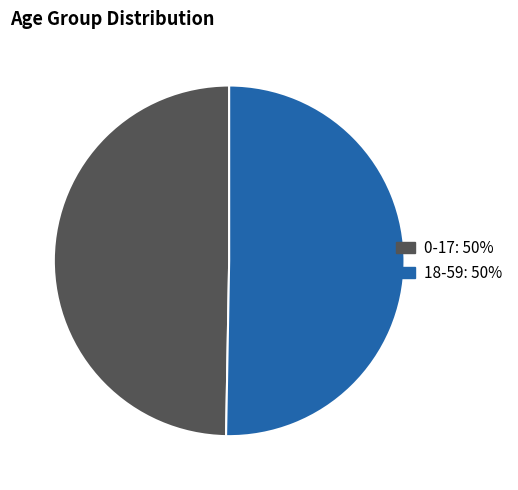

Which has a higher value, 0-17 or 18-59?

18-59